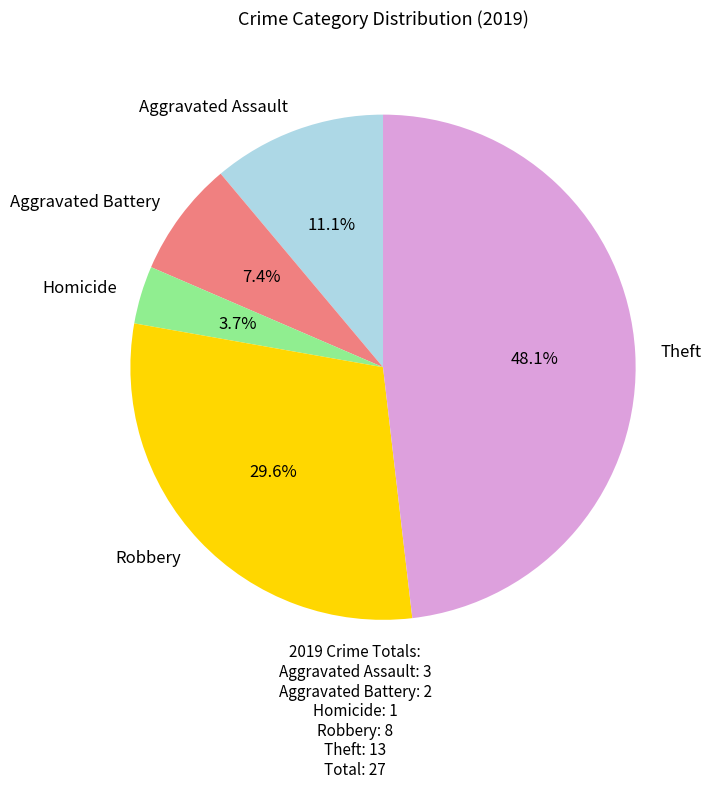

Does Theft account for over 50% of the chart?

No